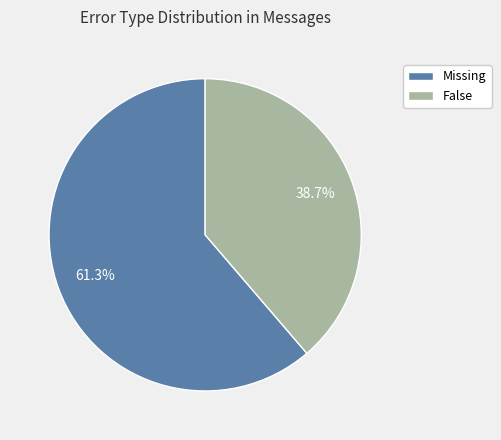

Rank the categories by value from highest to lowest.

Missing, False